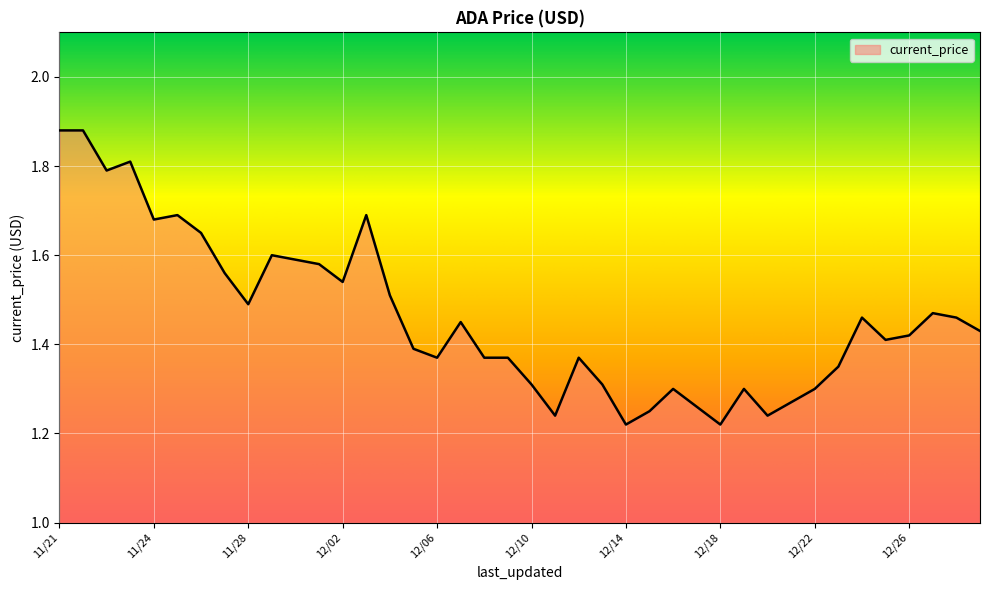

Reading right to left, list all the values displayed in this chart.

1.4	1.5	1.5	1.4	1.4	1.5	1.4	1.3	1.3	1.2	1.3	1.2	1.3	1.3	1.2	1.2	1.3	1.4	1.2	1.3	1.4	1.4	1.4	1.4	1.4	1.5	1.7	1.5	1.6	1.6	1.6	1.5	1.6	1.6	1.7	1.7	1.8	1.8	1.9	1.9